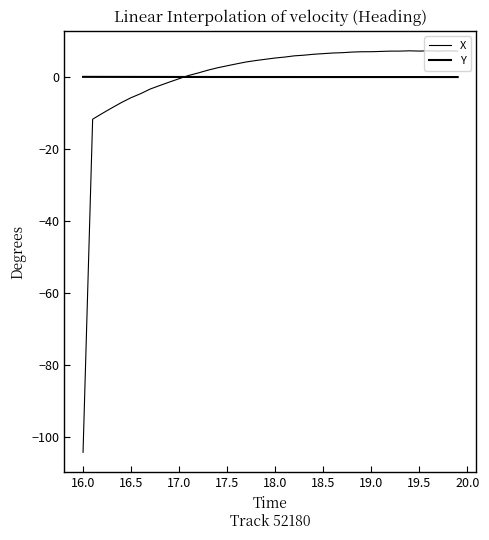

What is the lowest value of the X series?

-104.1